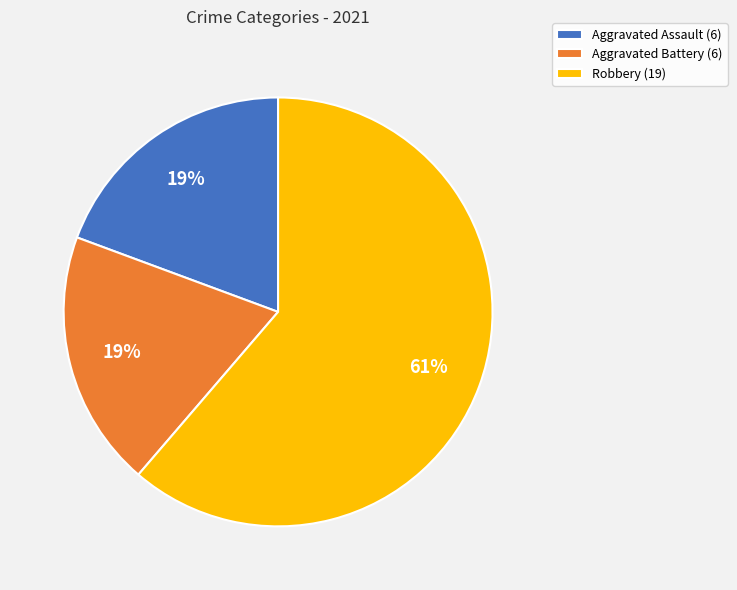

Count the number of slices in the pie.

3